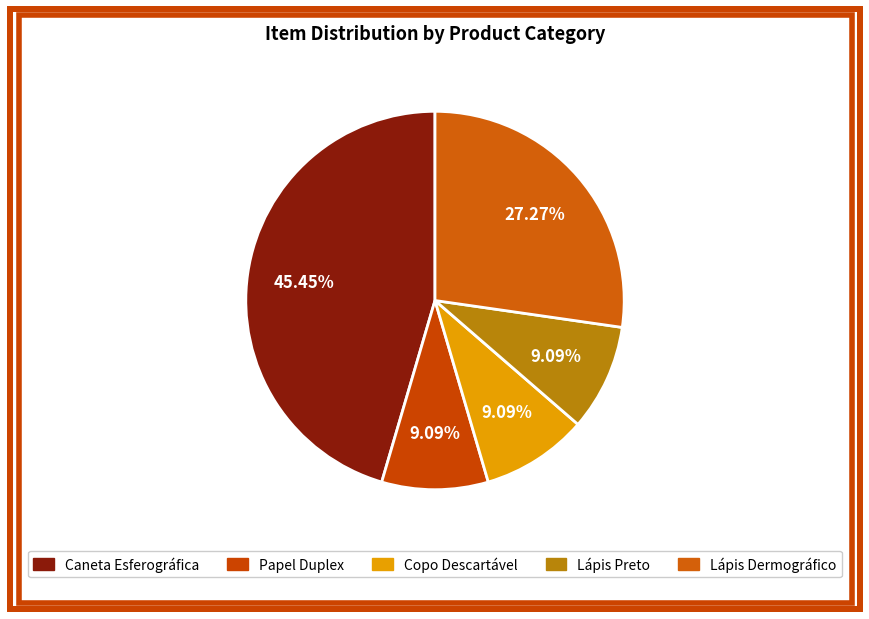

Is it true that Caneta Esferográfica is 59% of the pie?

False